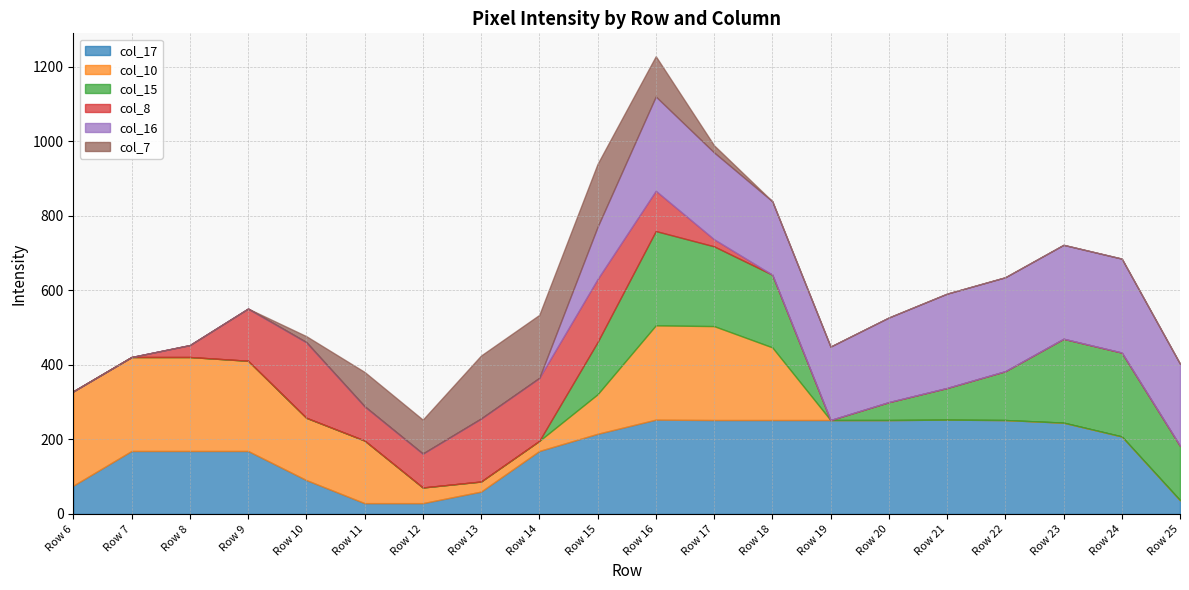

Does the chart display data point markers on the line(s)?

No